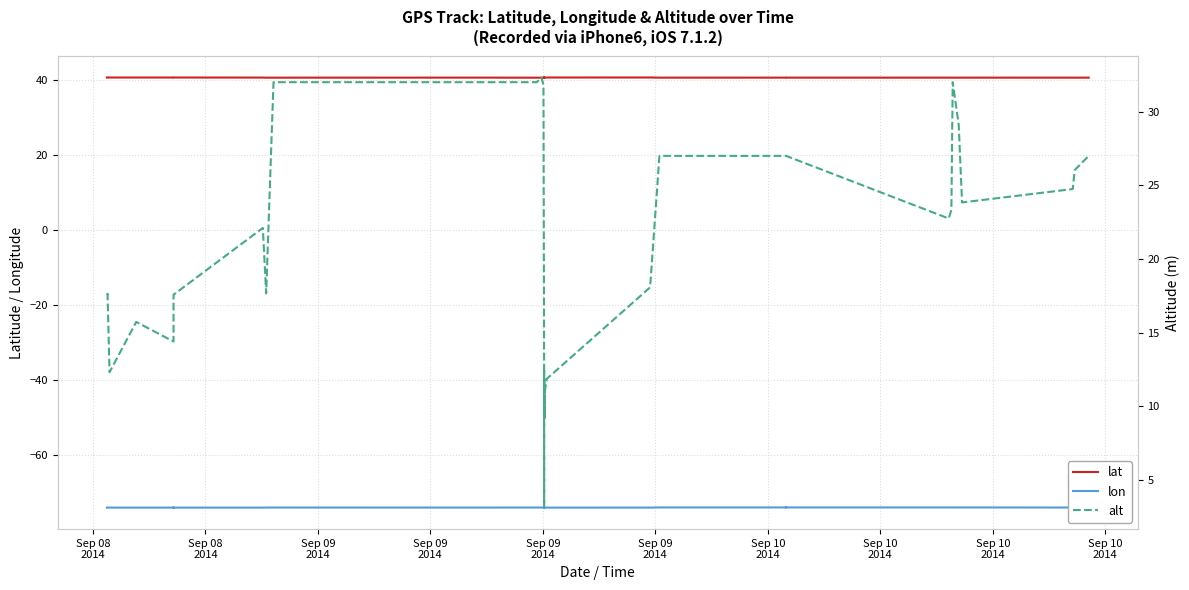

Which series has the largest total across all categories?

lat